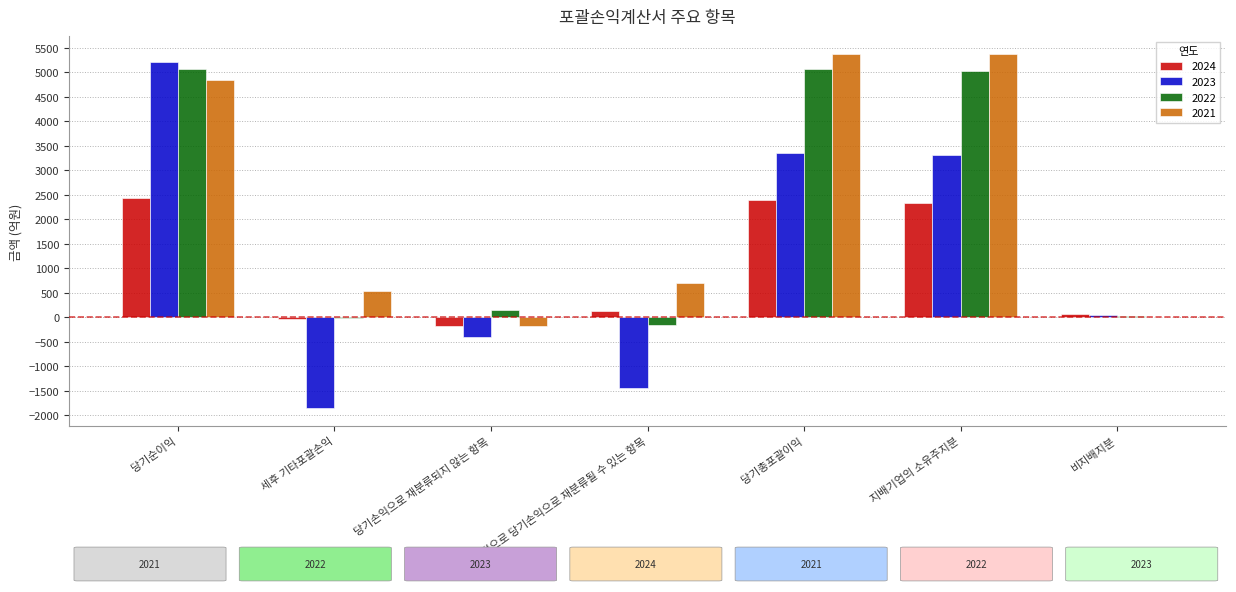

The 2021 series shows 533.2 at 세후 기타포괄손익. True or false?

True